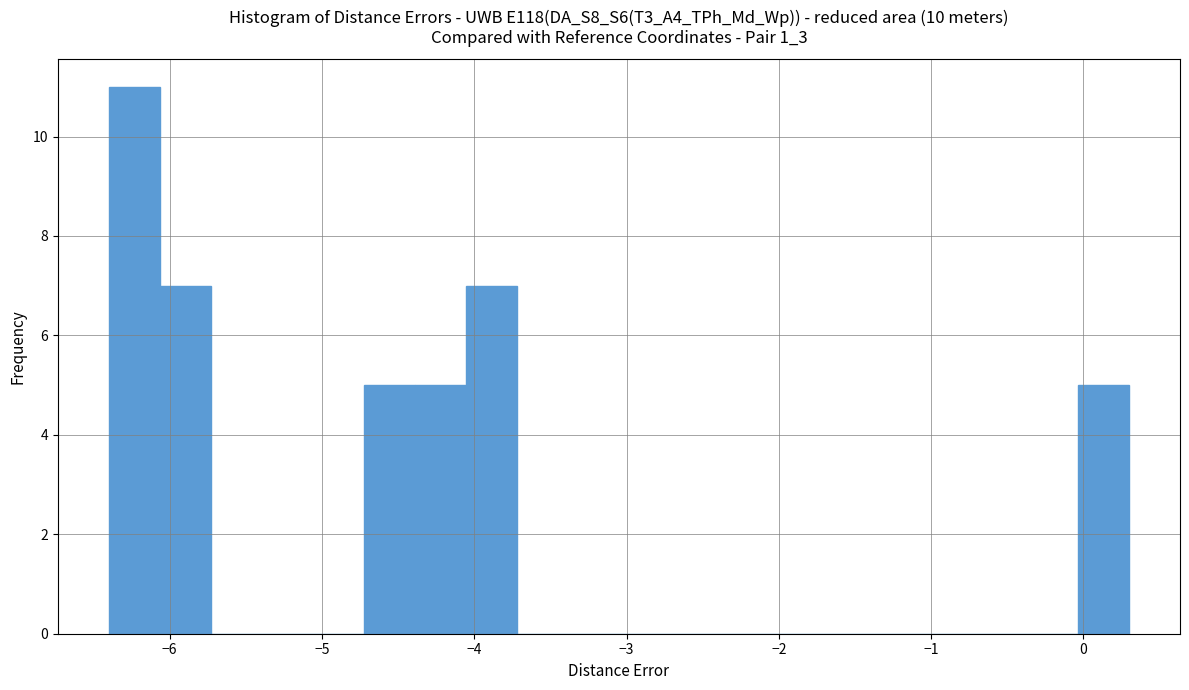

Read against the x-axis, roughly where is the centre of the tallest bar?

-6.2